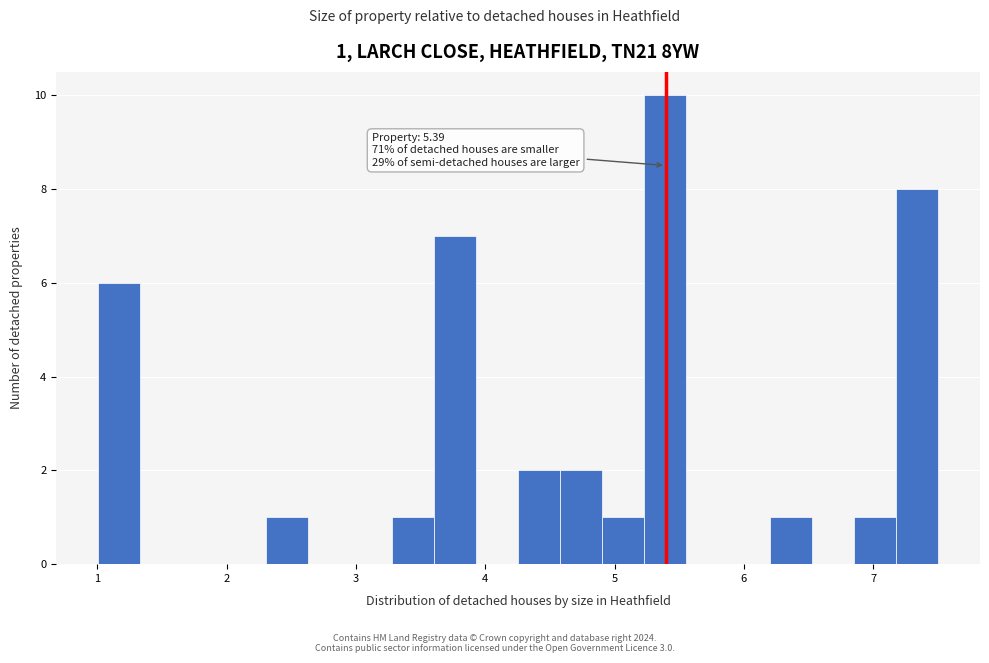

Around what value on the x-axis is the tallest bar? Give the approximate position of its centre, as read against the axis.

5.4